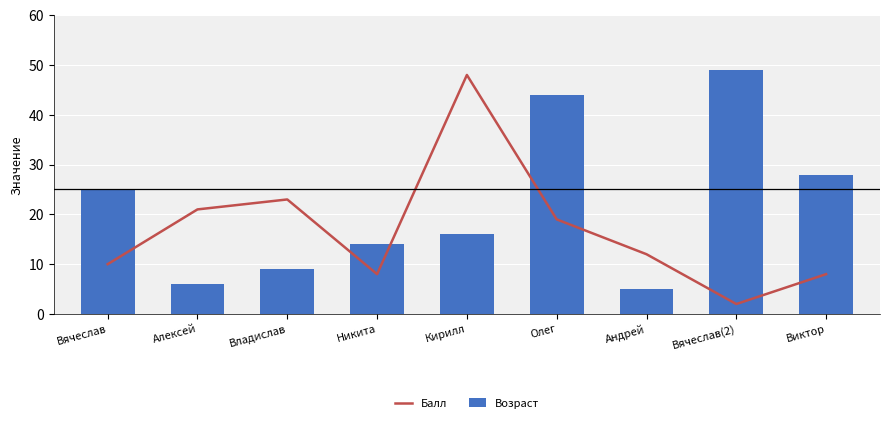

Reading left to right, transcribe all the data shown in this chart.

Балл: Вячеслав=10	Алексей=21	Владислав=23	Никита=8	Кирилл=48	Олег=19	Андрей=12	Вячеслав(2)=2	Виктор=8
Возраст: Вячеслав=25	Алексей=6	Владислав=9	Никита=14	Кирилл=16	Олег=44	Андрей=5	Вячеслав(2)=49	Виктор=28